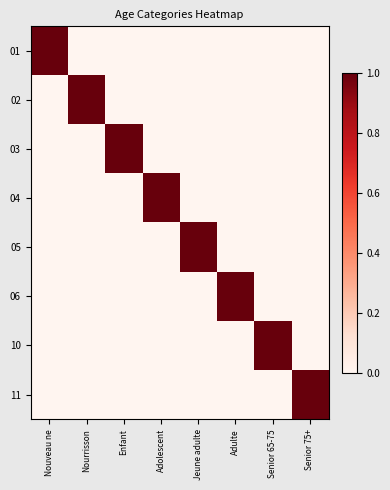

Count the number of data series in this chart.

8